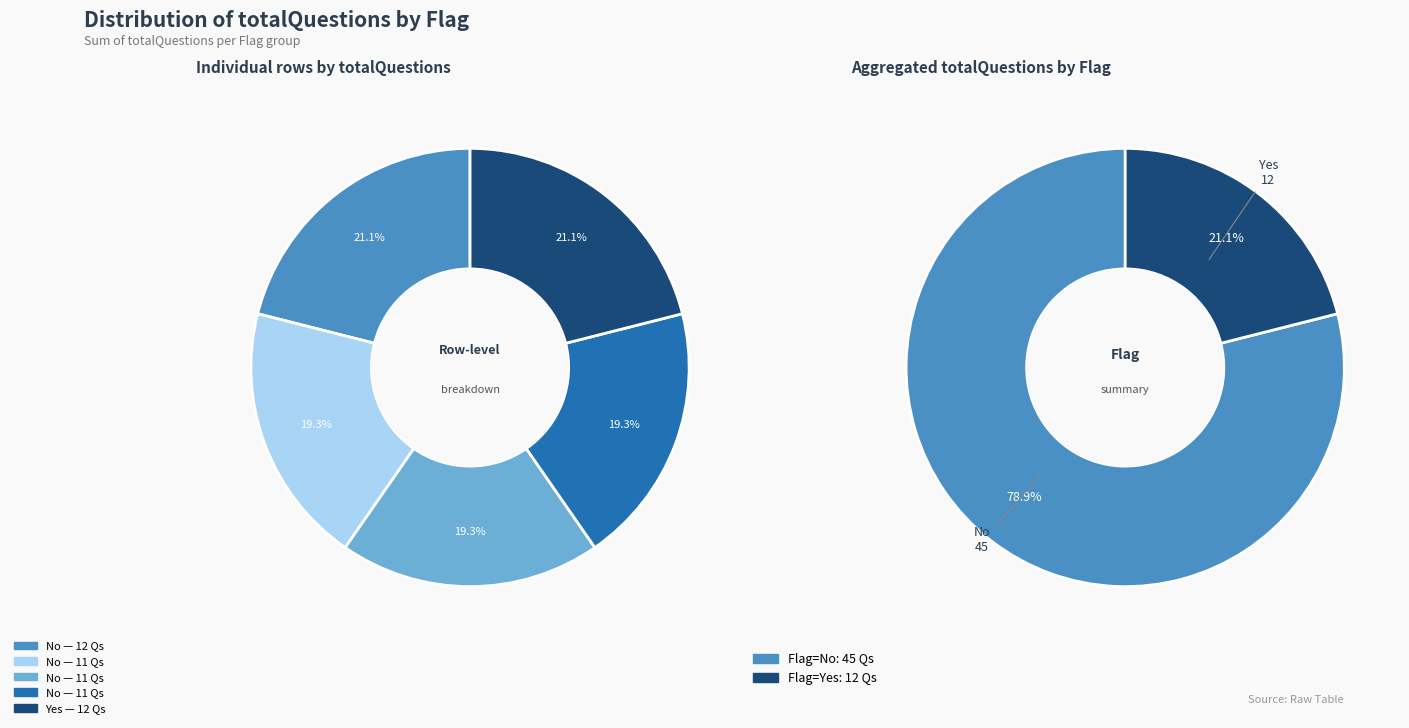

To the nearest percent, what portion does No (maths, 11) represent?

19%